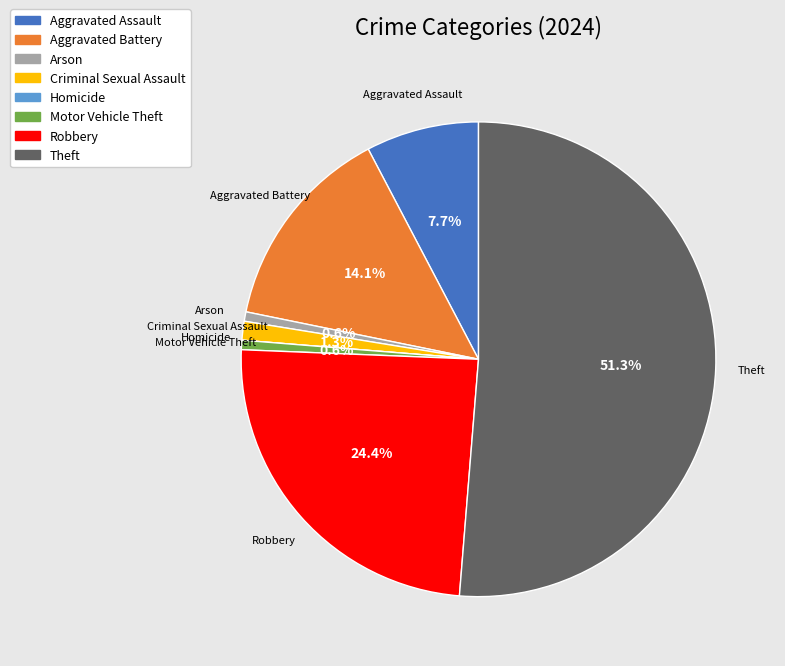

What percentage is NOT represented by Aggravated Assault?

92.3%